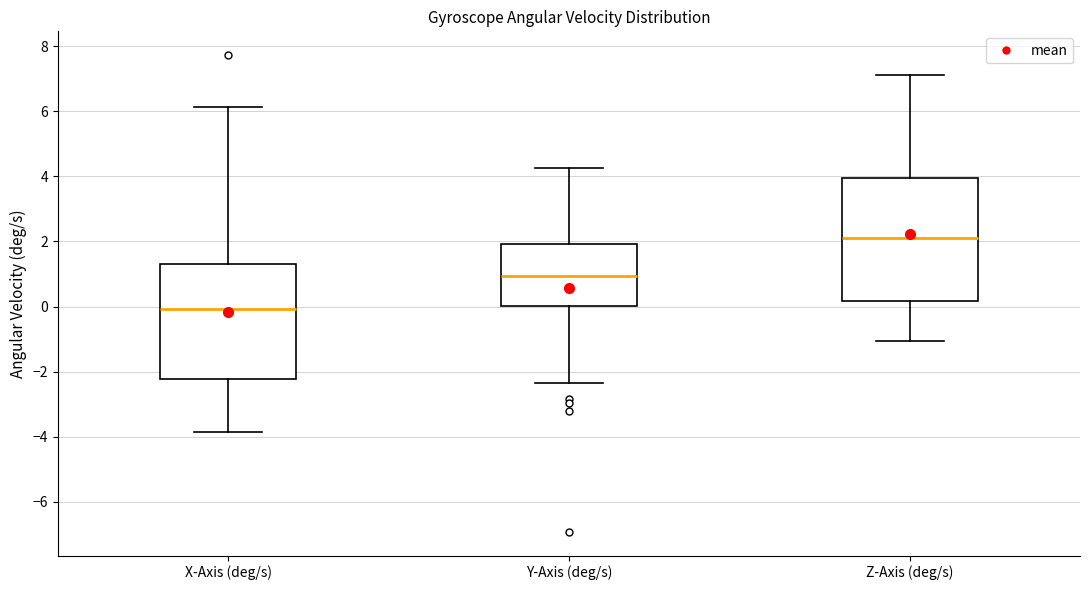

Reading left to right, transcribe this box plot: for each box, give where its median line is, the range the box spans, and where its two whiskers end, as read against the y-axis. The values are not printed on the chart, so give them approximately, as read against the axis.

X-Axis (deg/s): median 0.0, box -2.2 to 1.4, whiskers -3.8 to 6.2
Y-Axis (deg/s): median 1.0, box 0.0 to 2.0, whiskers -2.4 to 4.2
Z-Axis (deg/s): median 2.2, box 0.2 to 4.0, whiskers -1.0 to 7.2